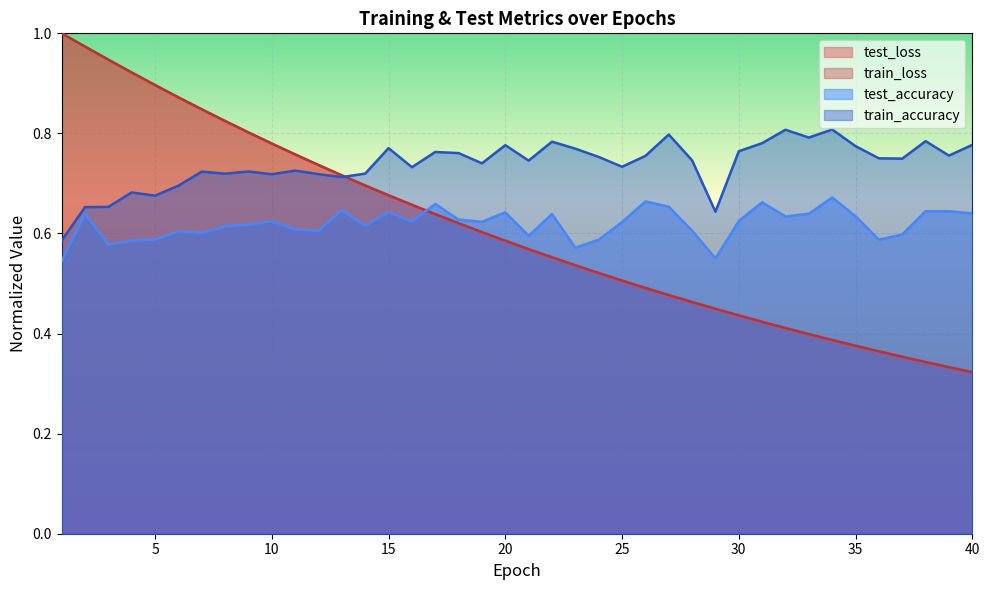

Which label corresponds to the largest value in the chart?

1